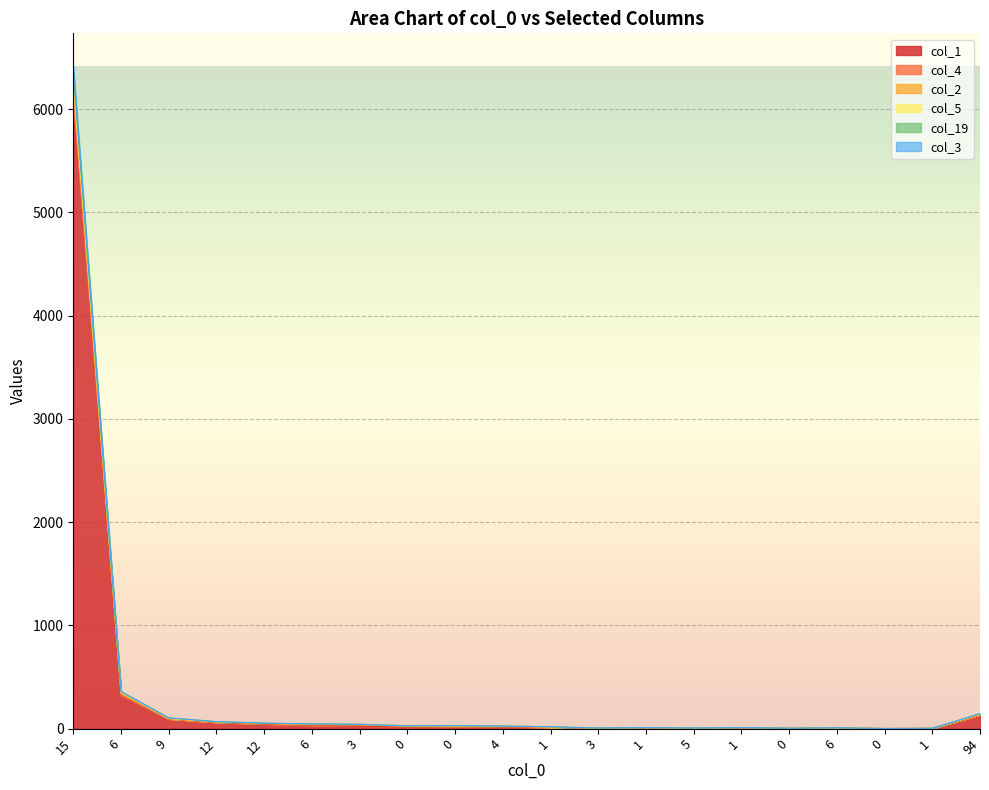

True or false: col_2 and col_1 intersect in this chart.

False